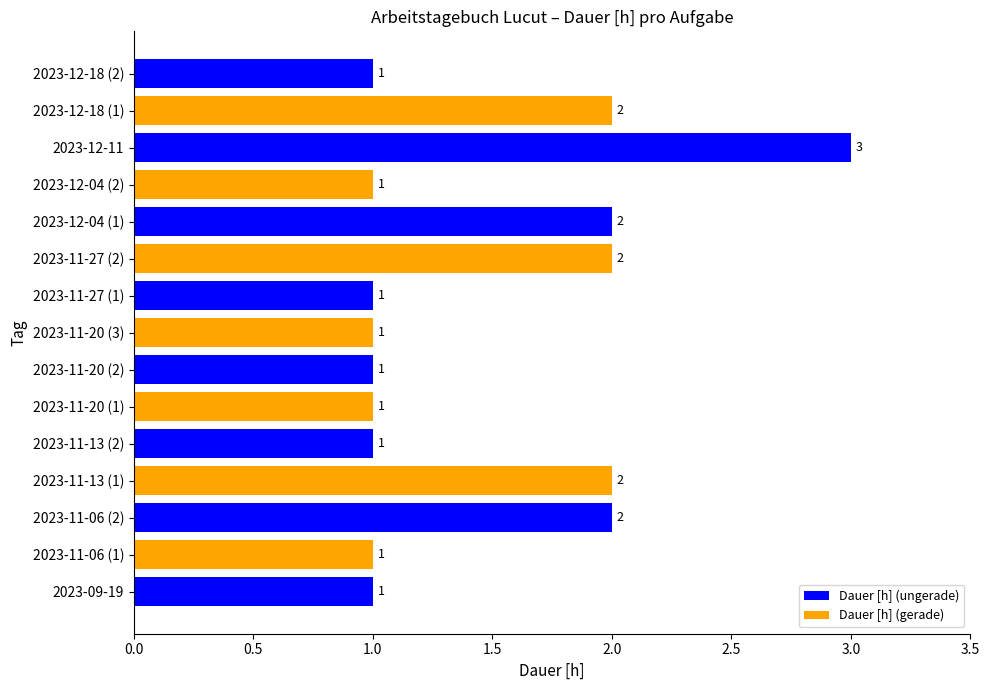

Approximately how many times larger is the value at 2023-11-20 (2) compared to 2023-09-19?

1.0